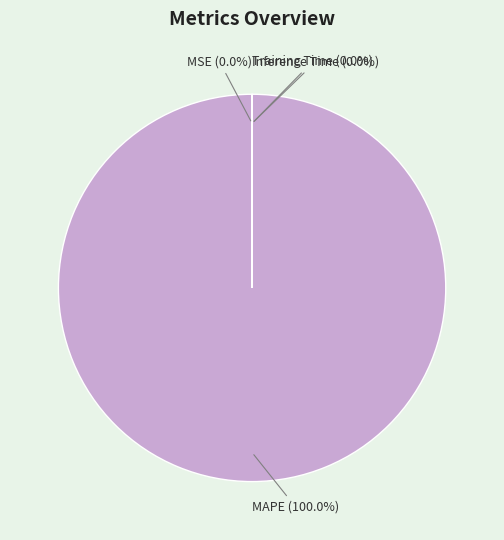

Is it true that Training Time is 0% of the pie?

True